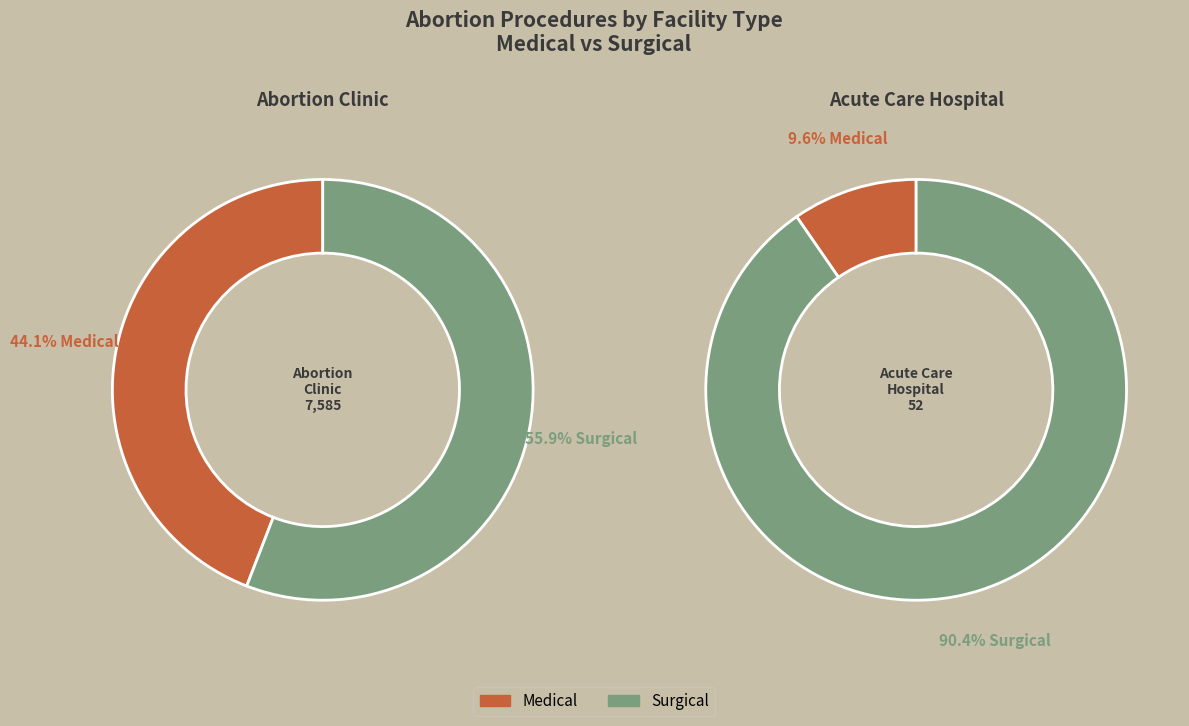

Does any single category account for the majority?

Yes